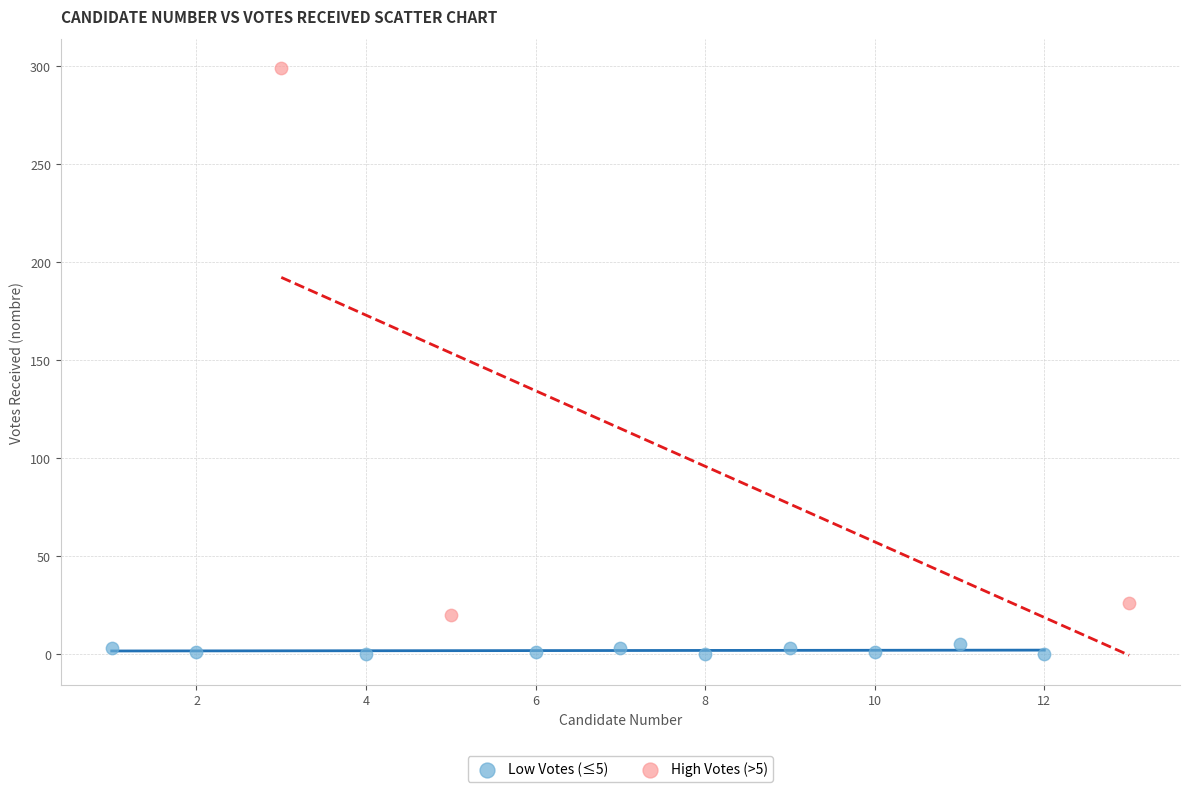

Which series contains the highest Y value?

High Votes (>5)